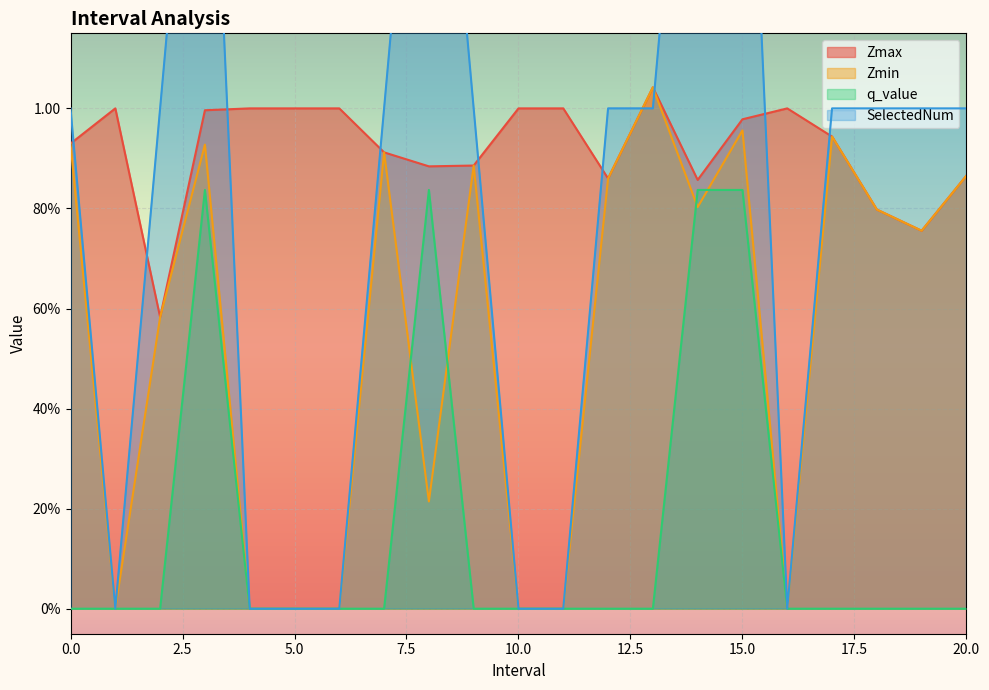

List the series in order of their peak value, highest first.

SelectedNum, Zmax, Zmin, q_value